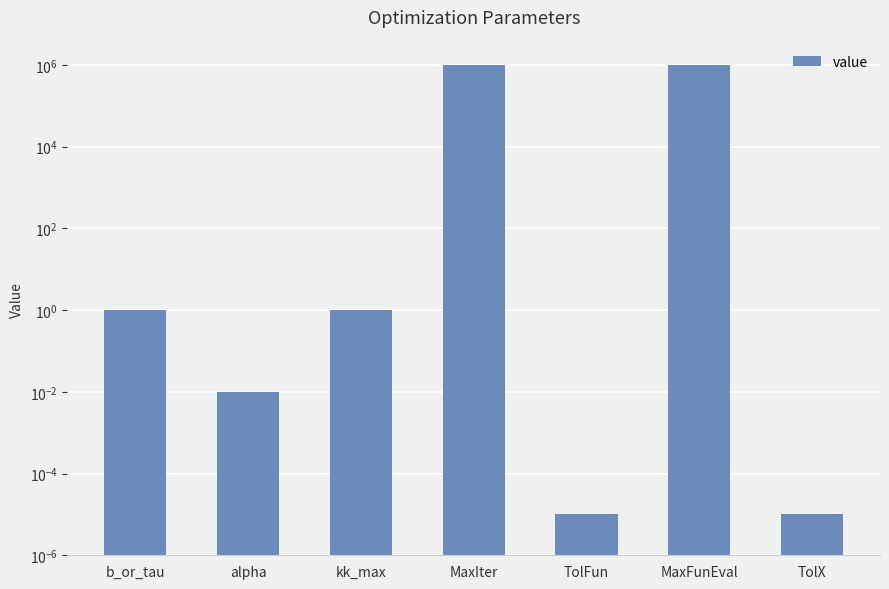

What is the average value?

285714.6